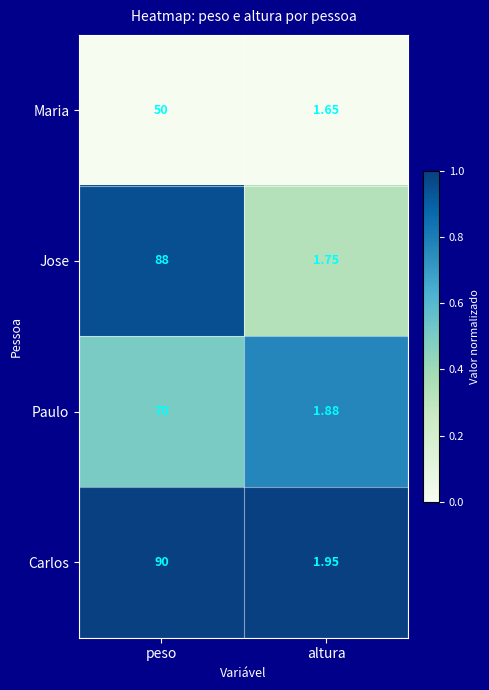

Which series has the largest total across all categories?

Carlos